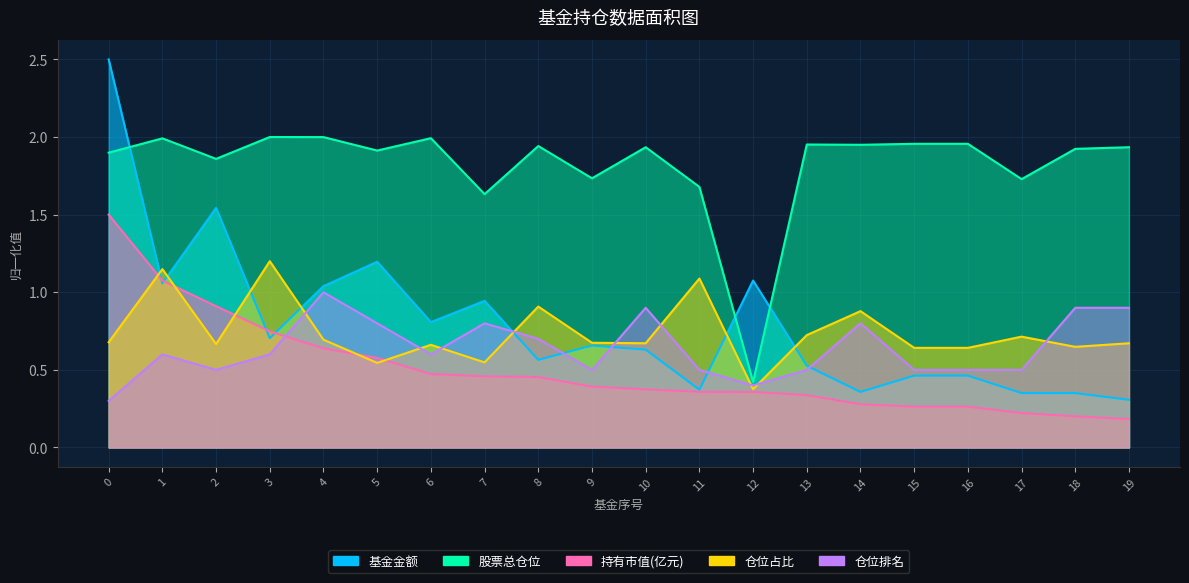

List the labels in order of 基金金额 value, largest first.

0, 2, 5, 12, 1, 4, 7, 6, 3, 9, 10, 8, 13, 15, 16, 11, 14, 17, 18, 19